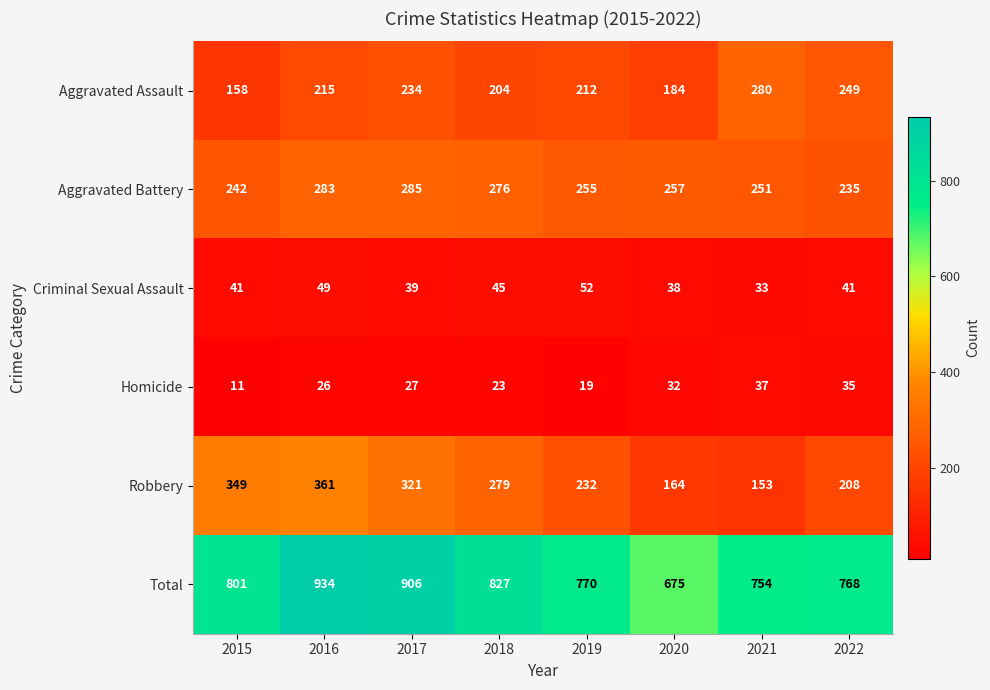

Rank the series by their maximum value, from lowest to highest.

Homicide, Criminal Sexual Assault, Aggravated Assault, Aggravated Battery, Robbery, Total